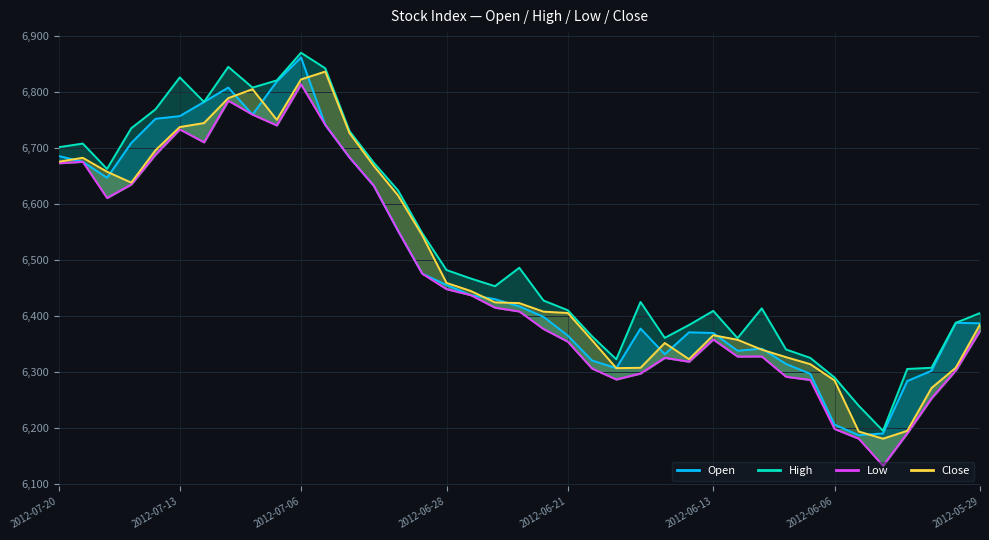

How many values in the Close series are below 6422?

19